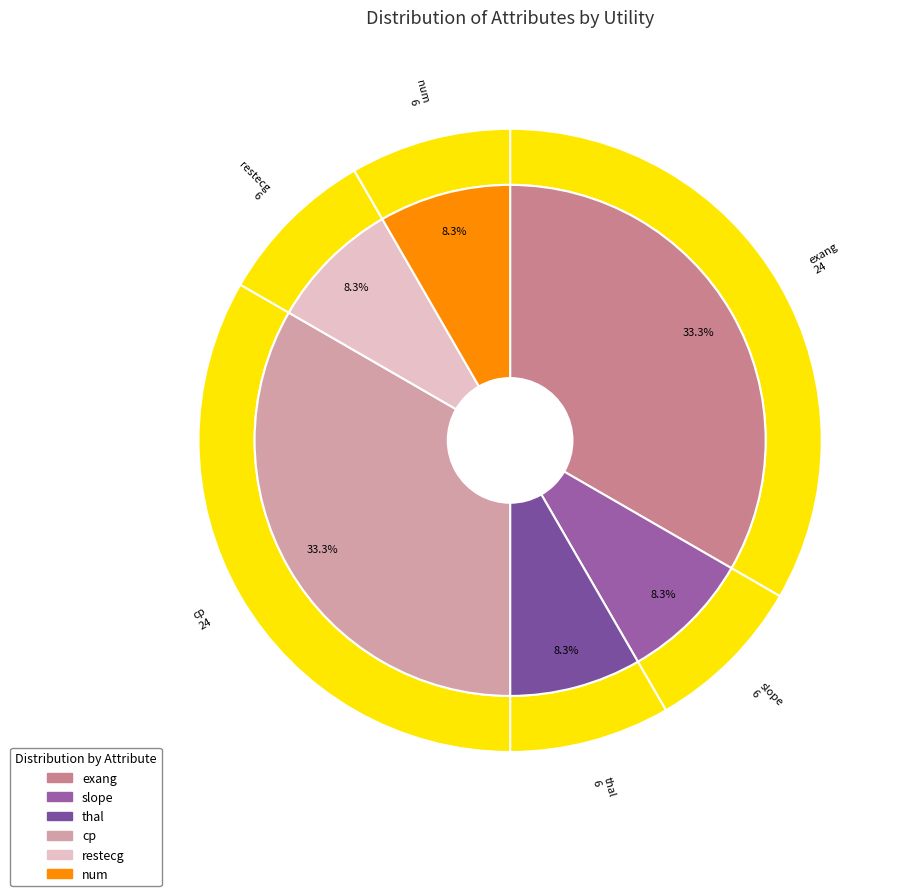

Count the number of slices in the pie.

6